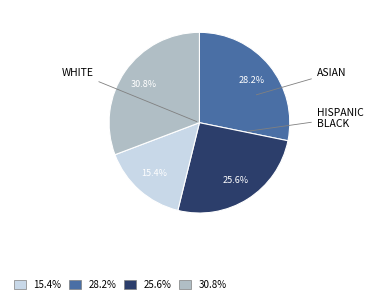

Does any single category account for the majority?

No